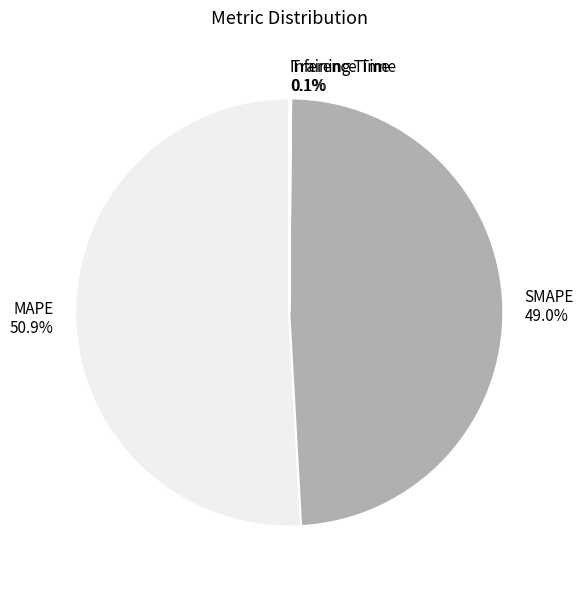

Which category has the biggest portion of the pie?

MAPE